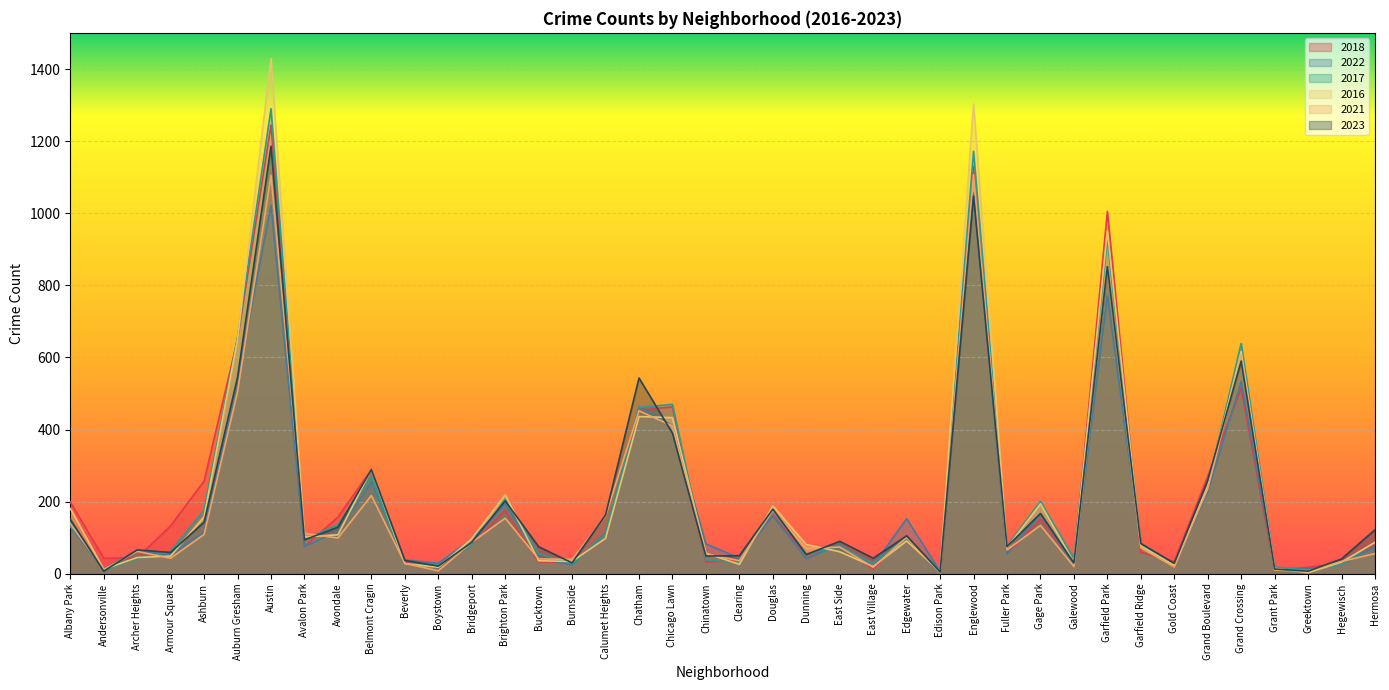

What position from the right is Douglas?

19